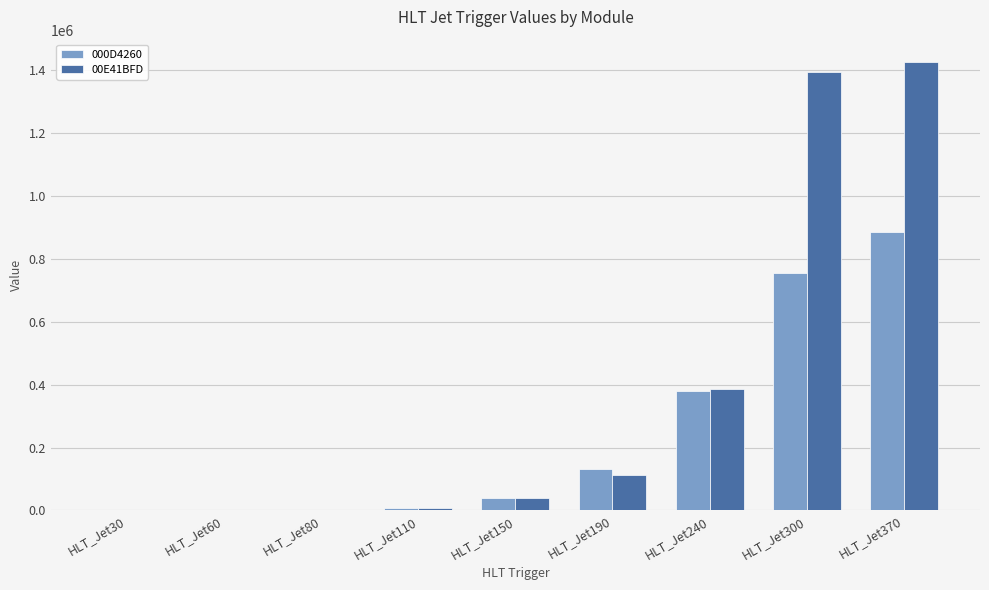

What is the difference between the 000D4260 values at HLT_Jet370 and HLT_Jet240?

503570.5